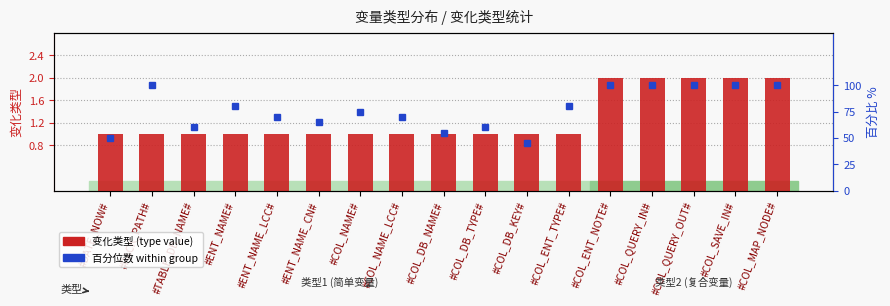

What is the value of the 百分位数 bar at the 5th from the left?

70